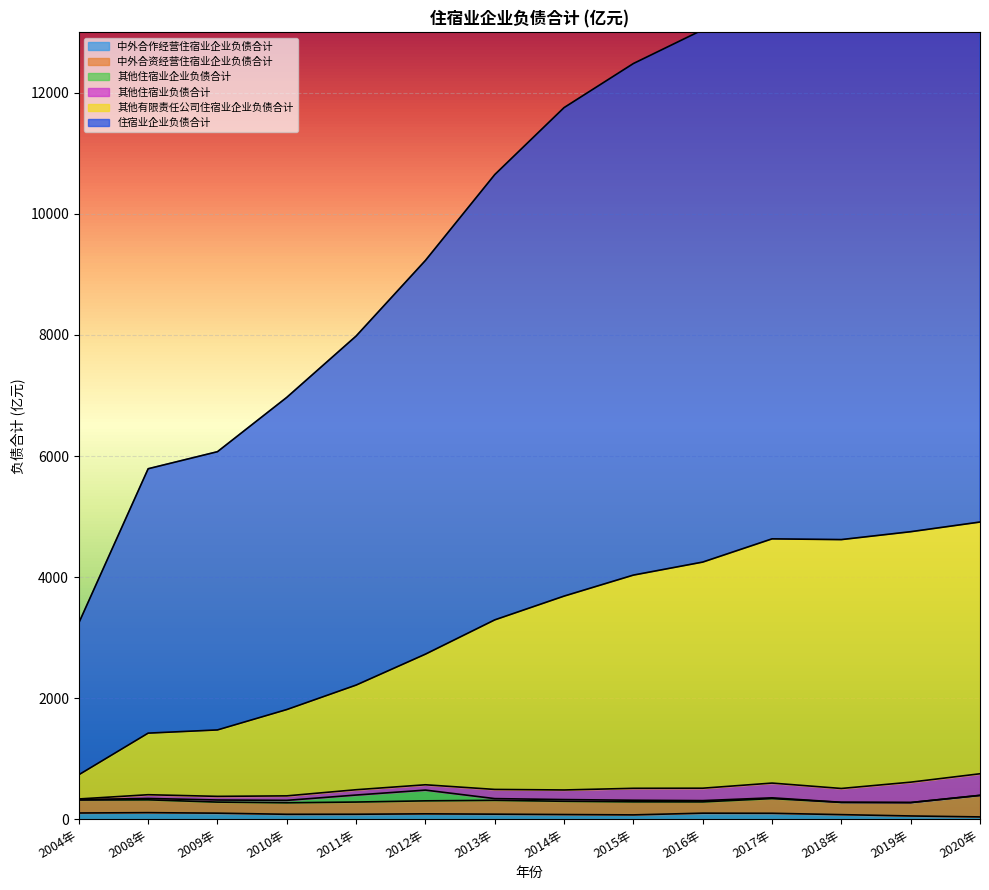

The 中外合作经营住宿业企业负债合计 series shows 71.5 at 2015年. True or false?

True